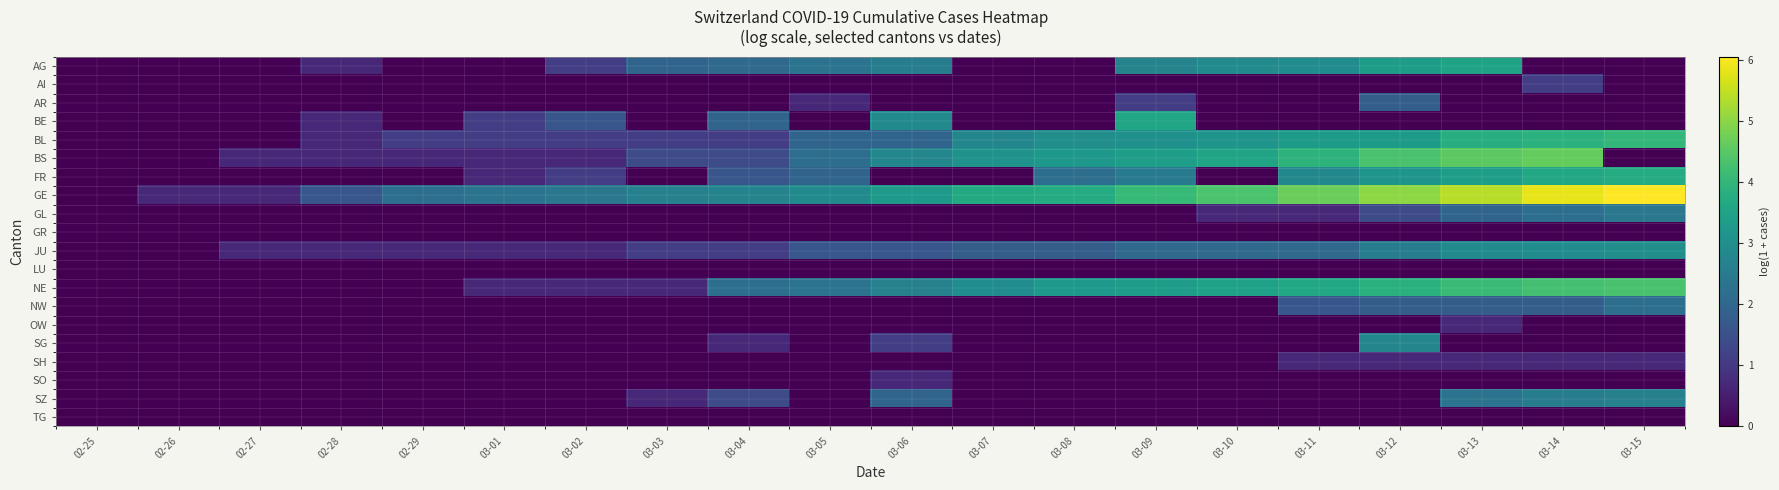

Reading right to left, transcribe all the data shown in this chart.

AG: 03-15=0.0	03-14=0.0	03-13=3.5	03-12=3.3	03-11=2.9	03-10=2.9	03-09=2.7	03-08=0.0	03-07=0.0	03-06=2.6	03-05=2.3	03-04=2.1	03-03=1.9	03-02=1.1	03-01=0.0	02-29=0.0	02-28=0.7	02-27=0.0	02-26=0.0	02-25=0.0
AI: 03-15=0.0	03-14=1.1	03-13=0.0	03-12=0.0	03-11=0.0	03-10=0.0	03-09=0.0	03-08=0.0	03-07=0.0	03-06=0.0	03-05=0.0	03-04=0.0	03-03=0.0	03-02=0.0	03-01=0.0	02-29=0.0	02-28=0.0	02-27=0.0	02-26=0.0	02-25=0.0
AR: 03-15=0.0	03-14=0.0	03-13=0.0	03-12=1.8	03-11=0.0	03-10=0.0	03-09=1.1	03-08=0.0	03-07=0.0	03-06=0.0	03-05=0.7	03-04=0.0	03-03=0.0	03-02=0.0	03-01=0.0	02-29=0.0	02-28=0.0	02-27=0.0	02-26=0.0	02-25=0.0
BE: 03-15=0.0	03-14=0.0	03-13=0.0	03-12=0.0	03-11=0.0	03-10=0.0	03-09=3.6	03-08=0.0	03-07=0.0	03-06=2.9	03-05=0.0	03-04=1.9	03-03=0.0	03-02=1.6	03-01=1.1	02-29=0.0	02-28=0.7	02-27=0.0	02-26=0.0	02-25=0.0
BL: 03-15=4.0	03-14=3.9	03-13=3.8	03-12=3.3	03-11=3.3	03-10=3.1	03-09=3.0	03-08=3.0	03-07=2.8	03-06=1.9	03-05=1.9	03-04=1.1	03-03=1.1	03-02=1.1	03-01=1.1	02-29=1.1	02-28=0.7	02-27=0.0	02-26=0.0	02-25=0.0
BS: 03-15=0.0	03-14=4.6	03-13=4.5	03-12=4.3	03-11=3.9	03-10=3.5	03-09=3.4	03-08=3.2	03-07=3.1	03-06=2.8	03-05=2.2	03-04=1.4	03-03=1.4	03-02=0.7	03-01=0.7	02-29=0.7	02-28=0.7	02-27=0.7	02-26=0.0	02-25=0.0
FR: 03-15=3.7	03-14=3.6	03-13=3.4	03-12=3.1	03-11=2.8	03-10=0.0	03-09=2.5	03-08=2.2	03-07=0.0	03-06=0.0	03-05=1.9	03-04=1.6	03-03=0.0	03-02=1.1	03-01=0.7	02-29=0.0	02-28=0.0	02-27=0.0	02-26=0.0	02-25=0.0
GE: 03-15=6.0	03-14=5.8	03-13=5.4	03-12=5.0	03-11=4.7	03-10=4.3	03-09=4.0	03-08=3.7	03-07=3.7	03-06=3.3	03-05=2.9	03-04=2.7	03-03=2.6	03-02=2.4	03-01=2.3	02-29=2.2	02-28=1.6	02-27=0.7	02-26=0.7	02-25=0.0
GL: 03-15=2.4	03-14=2.2	03-13=1.9	03-12=1.4	03-11=0.7	03-10=0.7	03-09=0.0	03-08=0.0	03-07=0.0	03-06=0.0	03-05=0.0	03-04=0.0	03-03=0.0	03-02=0.0	03-01=0.0	02-29=0.0	02-28=0.0	02-27=0.0	02-26=0.0	02-25=0.0
GR: 03-15=0.0	03-14=0.0	03-13=0.0	03-12=0.0	03-11=0.0	03-10=0.0	03-09=0.0	03-08=0.0	03-07=0.0	03-06=0.0	03-05=0.0	03-04=0.0	03-03=0.0	03-02=0.0	03-01=0.0	02-29=0.0	02-28=0.0	02-27=0.0	02-26=0.0	02-25=0.0
JU: 03-15=3.0	03-14=2.9	03-13=2.9	03-12=2.6	03-11=2.1	03-10=2.1	03-09=2.1	03-08=1.8	03-07=1.8	03-06=1.6	03-05=1.6	03-04=1.1	03-03=1.1	03-02=0.7	03-01=0.7	02-29=0.7	02-28=0.7	02-27=0.7	02-26=0.0	02-25=0.0
LU: 03-15=0.0	03-14=0.0	03-13=0.0	03-12=0.0	03-11=0.0	03-10=0.0	03-09=0.0	03-08=0.0	03-07=0.0	03-06=0.0	03-05=0.0	03-04=0.0	03-03=0.0	03-02=0.0	03-01=0.0	02-29=0.0	02-28=0.0	02-27=0.0	02-26=0.0	02-25=0.0
NE: 03-15=4.3	03-14=4.2	03-13=4.1	03-12=3.9	03-11=3.6	03-10=3.5	03-09=3.3	03-08=3.2	03-07=2.9	03-06=2.6	03-05=2.3	03-04=2.2	03-03=0.7	03-02=0.7	03-01=0.7	02-29=0.0	02-28=0.0	02-27=0.0	02-26=0.0	02-25=0.0
NW: 03-15=2.2	03-14=1.8	03-13=1.8	03-12=1.8	03-11=1.6	03-10=0.0	03-09=0.0	03-08=0.0	03-07=0.0	03-06=0.0	03-05=0.0	03-04=0.0	03-03=0.0	03-02=0.0	03-01=0.0	02-29=0.0	02-28=0.0	02-27=0.0	02-26=0.0	02-25=0.0
OW: 03-15=0.0	03-14=0.0	03-13=0.7	03-12=0.0	03-11=0.0	03-10=0.0	03-09=0.0	03-08=0.0	03-07=0.0	03-06=0.0	03-05=0.0	03-04=0.0	03-03=0.0	03-02=0.0	03-01=0.0	02-29=0.0	02-28=0.0	02-27=0.0	02-26=0.0	02-25=0.0
SG: 03-15=0.0	03-14=0.0	03-13=0.0	03-12=2.8	03-11=0.0	03-10=0.0	03-09=0.0	03-08=0.0	03-07=0.0	03-06=1.1	03-05=0.0	03-04=0.7	03-03=0.0	03-02=0.0	03-01=0.0	02-29=0.0	02-28=0.0	02-27=0.0	02-26=0.0	02-25=0.0
SH: 03-15=0.7	03-14=0.7	03-13=0.7	03-12=0.7	03-11=0.7	03-10=0.0	03-09=0.0	03-08=0.0	03-07=0.0	03-06=0.0	03-05=0.0	03-04=0.0	03-03=0.0	03-02=0.0	03-01=0.0	02-29=0.0	02-28=0.0	02-27=0.0	02-26=0.0	02-25=0.0
SO: 03-15=0.0	03-14=0.0	03-13=0.0	03-12=0.0	03-11=0.0	03-10=0.0	03-09=0.0	03-08=0.0	03-07=0.0	03-06=0.7	03-05=0.0	03-04=0.0	03-03=0.0	03-02=0.0	03-01=0.0	02-29=0.0	02-28=0.0	02-27=0.0	02-26=0.0	02-25=0.0
SZ: 03-15=2.6	03-14=2.6	03-13=2.3	03-12=0.0	03-11=0.0	03-10=0.0	03-09=0.0	03-08=0.0	03-07=0.0	03-06=1.9	03-05=0.0	03-04=1.4	03-03=0.7	03-02=0.0	03-01=0.0	02-29=0.0	02-28=0.0	02-27=0.0	02-26=0.0	02-25=0.0
TG: 03-15=0.0	03-14=0.0	03-13=0.0	03-12=0.0	03-11=0.0	03-10=0.0	03-09=0.0	03-08=0.0	03-07=0.0	03-06=0.0	03-05=0.0	03-04=0.0	03-03=0.0	03-02=0.0	03-01=0.0	02-29=0.0	02-28=0.0	02-27=0.0	02-26=0.0	02-25=0.0